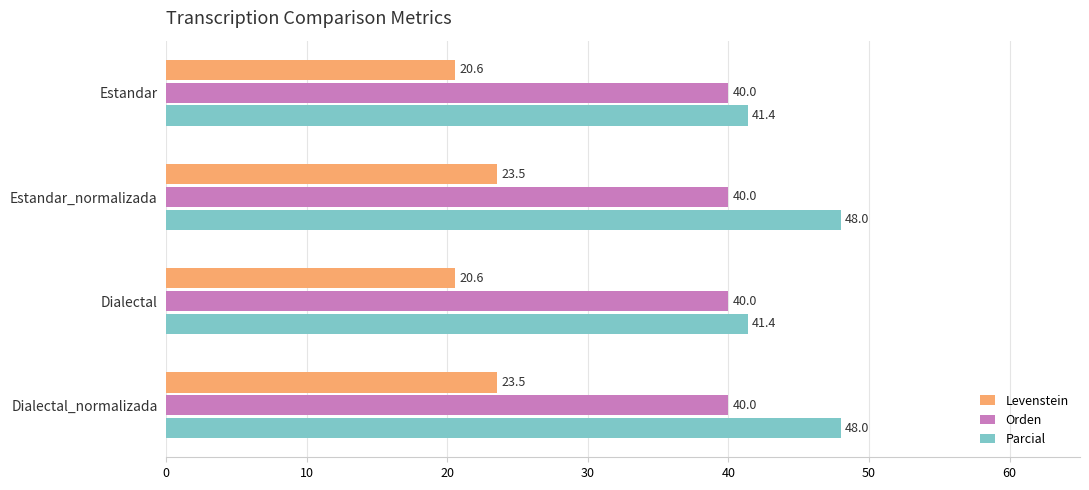

The Parcial series shows 41.4 at Estandar. True or false?

True